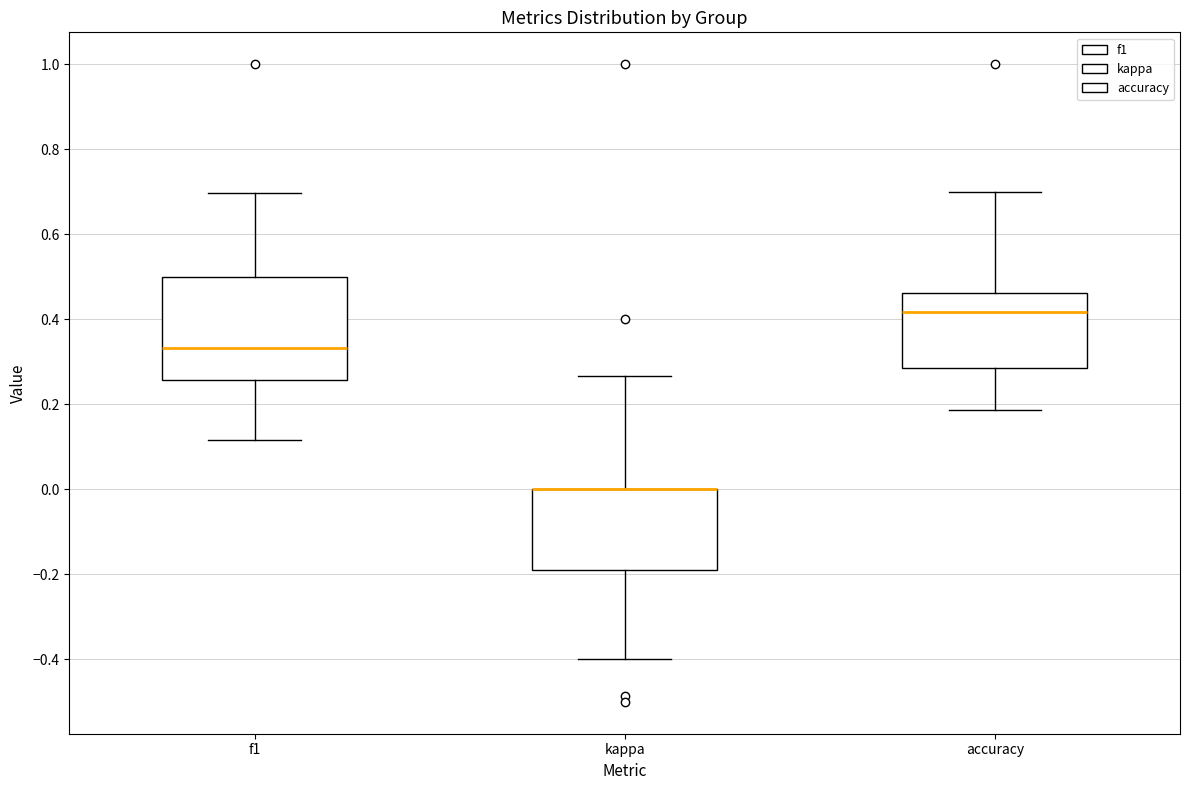

Which box is the tallest, from its lower edge to its upper edge?

f1